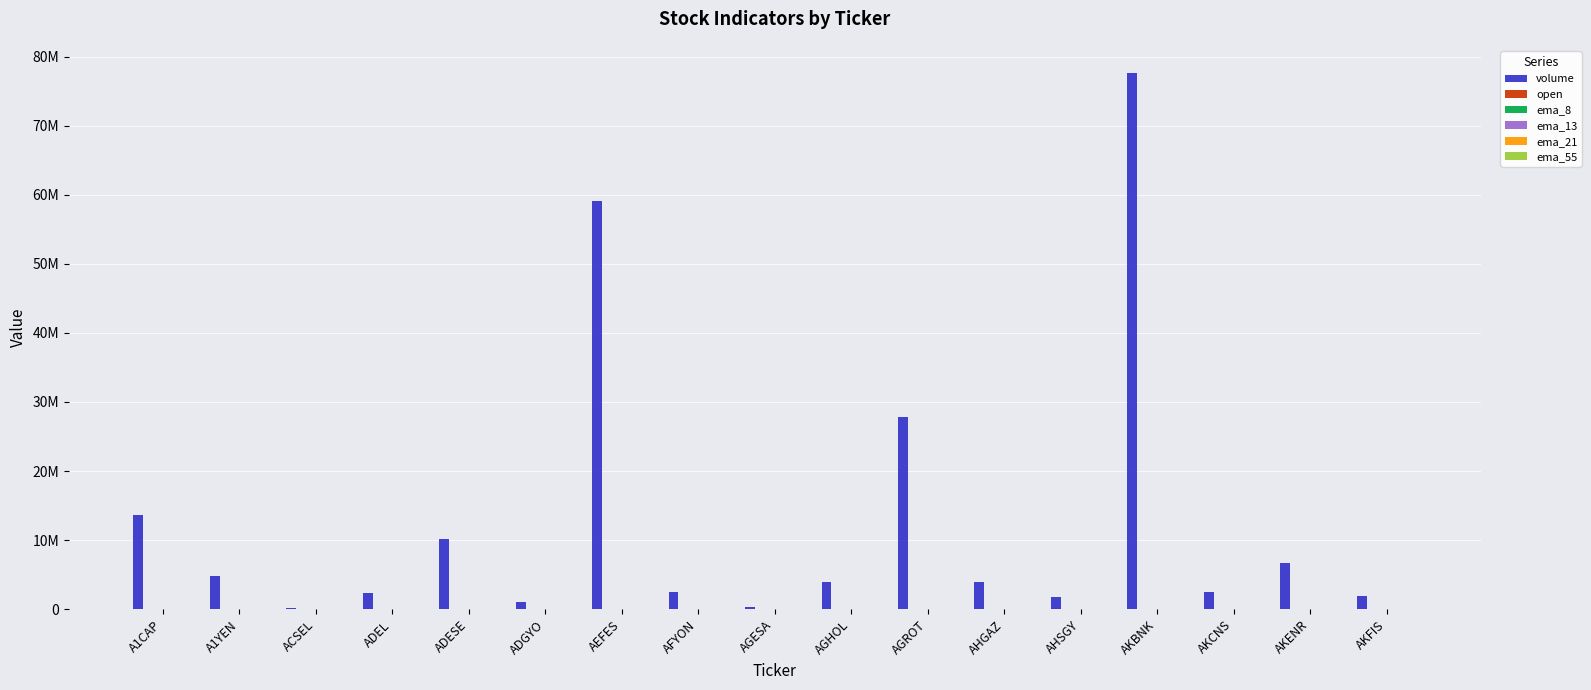

What is the label of the 16th bar from the right?

A1YEN